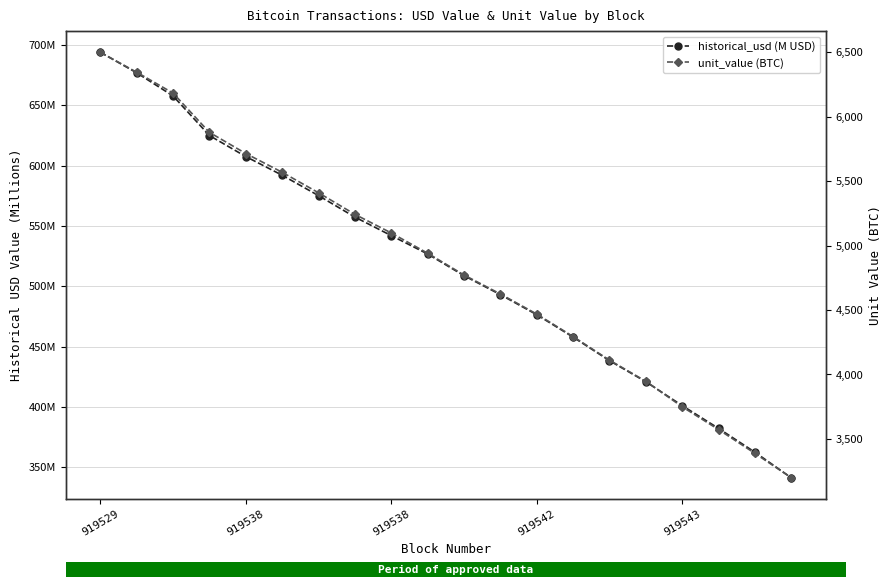

Is this an area chart (filled region under the line)?

No